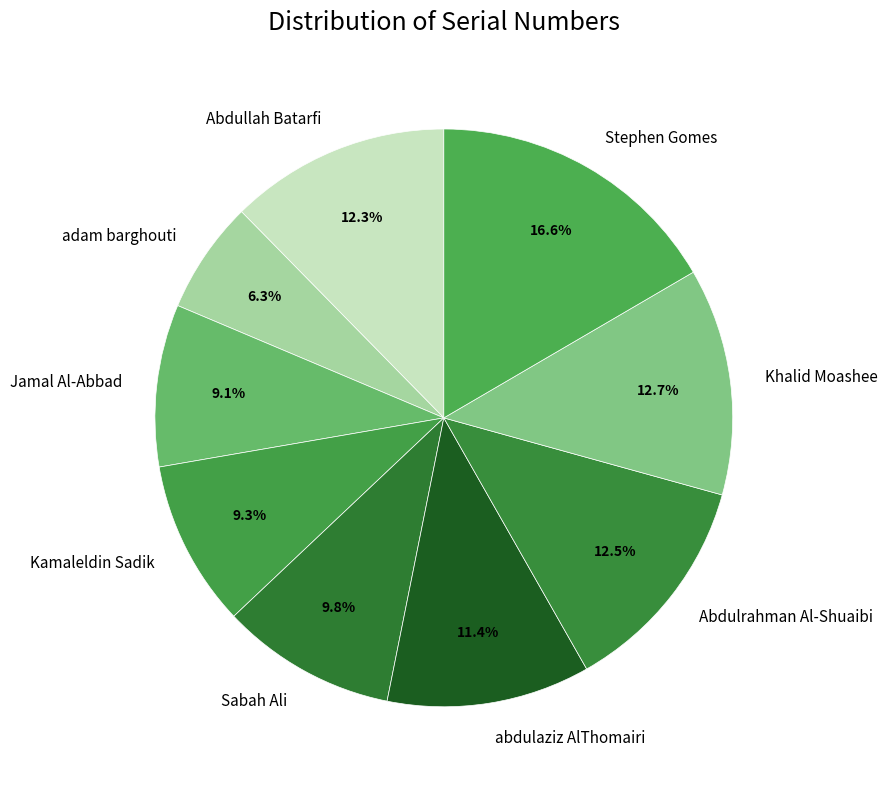

To the nearest percent, what is the combined percentage of Kamaleldin Sadik and Sabah Ali?

19%